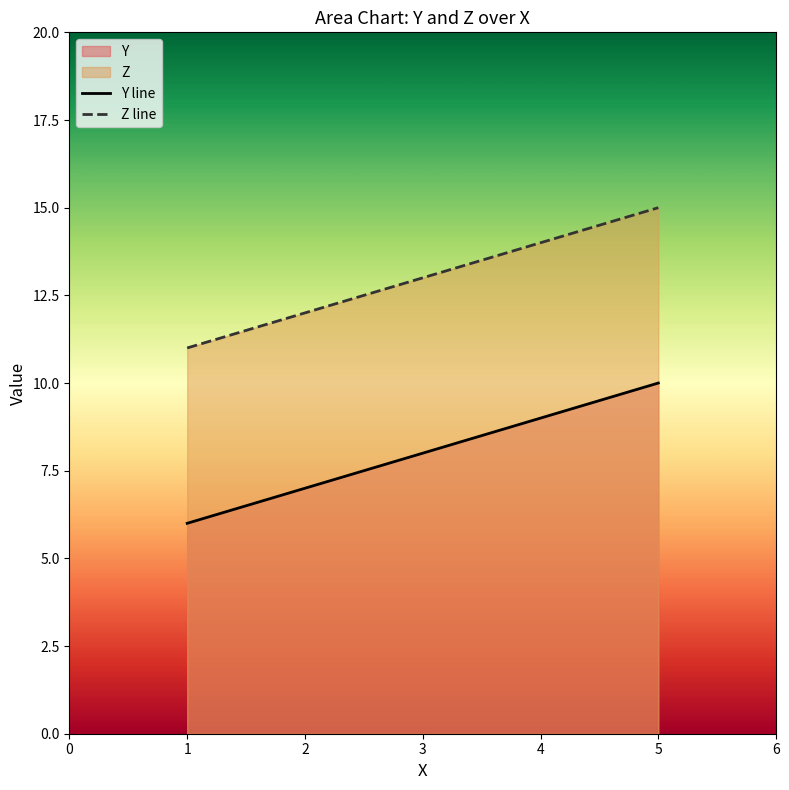

True or false: Z and Y cross at least once.

False